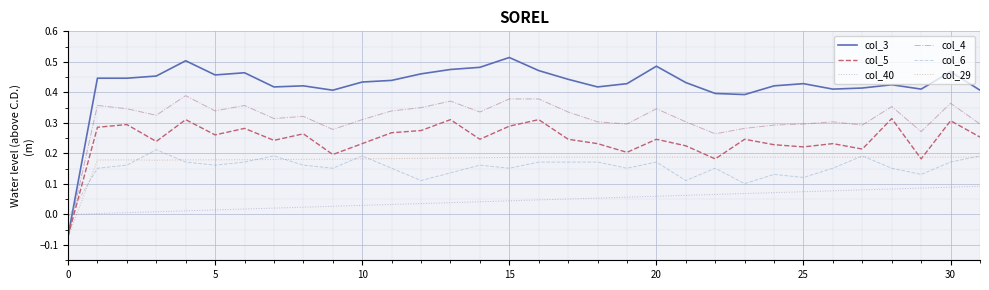

Which series has the largest total across all categories?

col_3